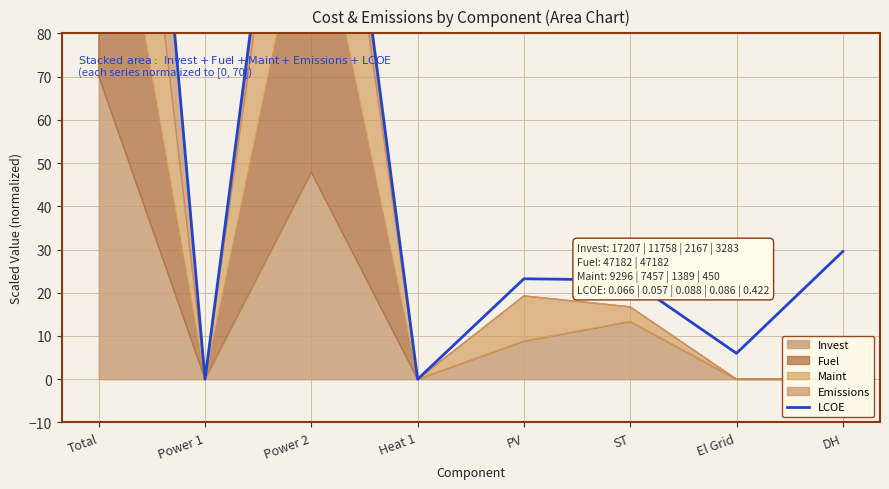

Which category has the highest value across all series?

Total